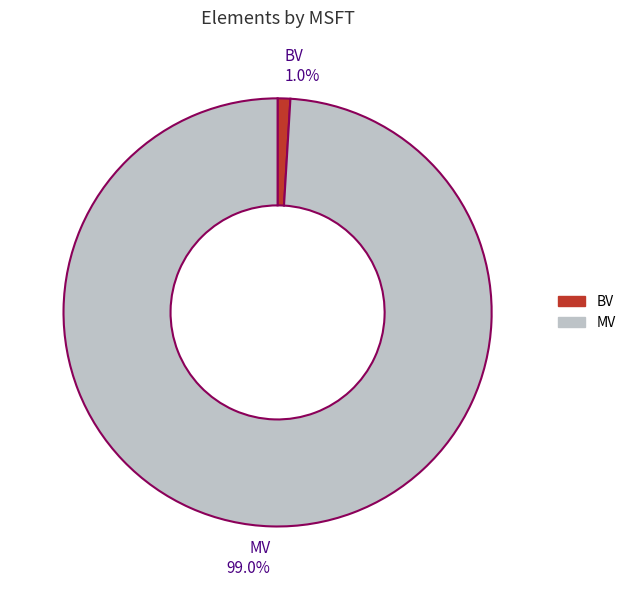

Rank the categories by value from highest to lowest.

MV, BV